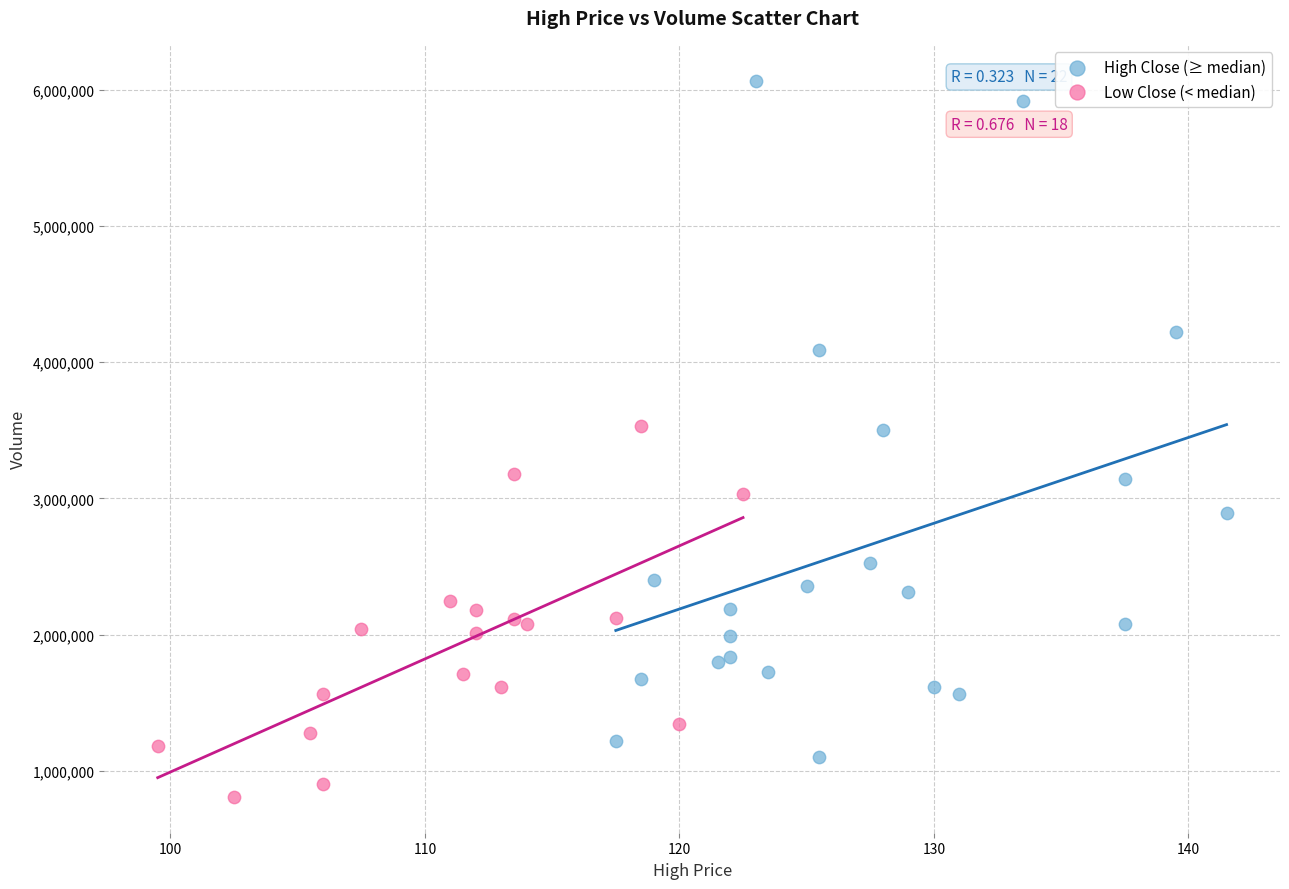

Which series has the largest Y range (max minus min)?

High Close (≥ median)